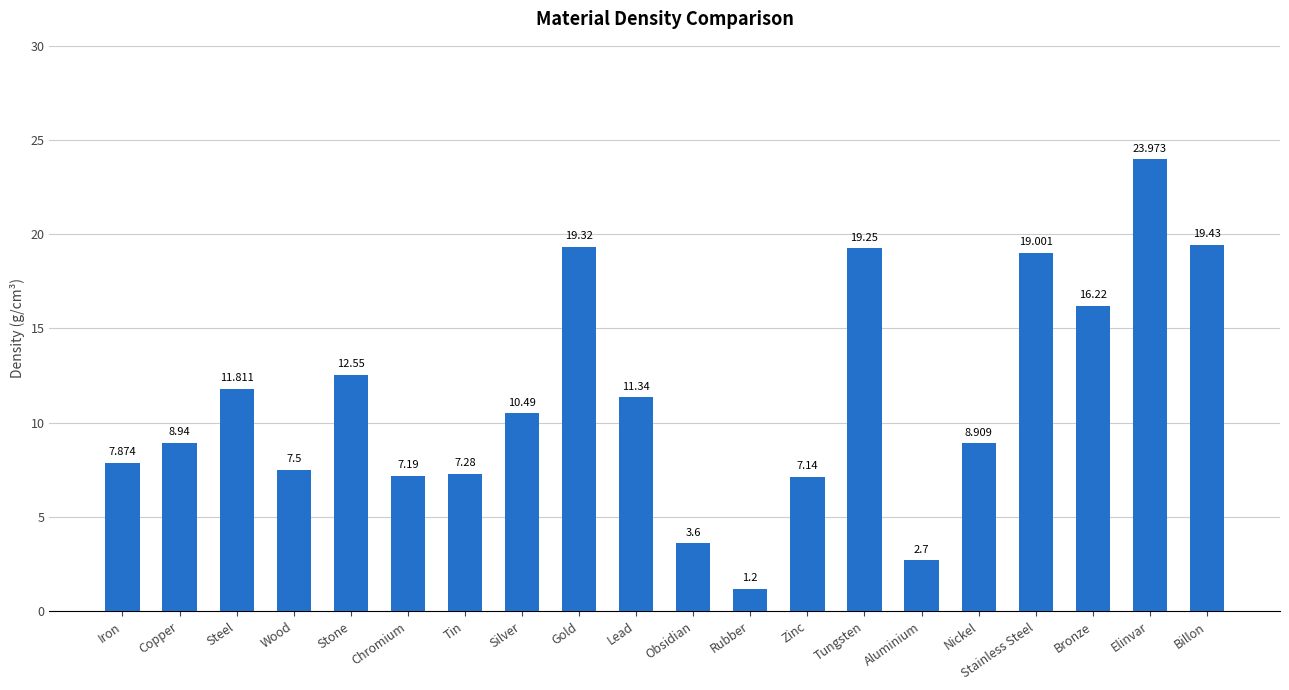

What is the label of the 9th bar from the right?

Rubber